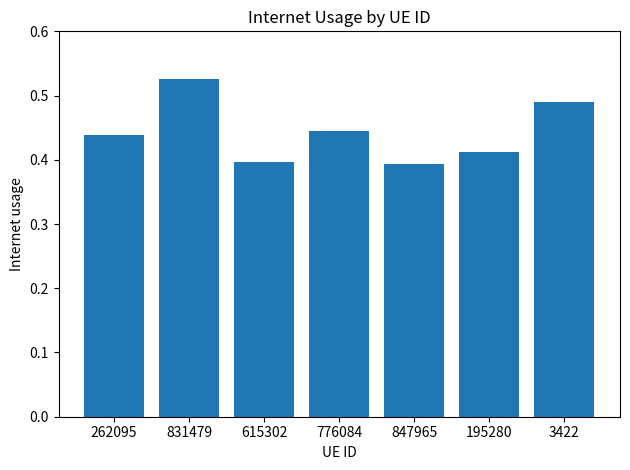

True or false: the data shows 0.6 at 615302.

False